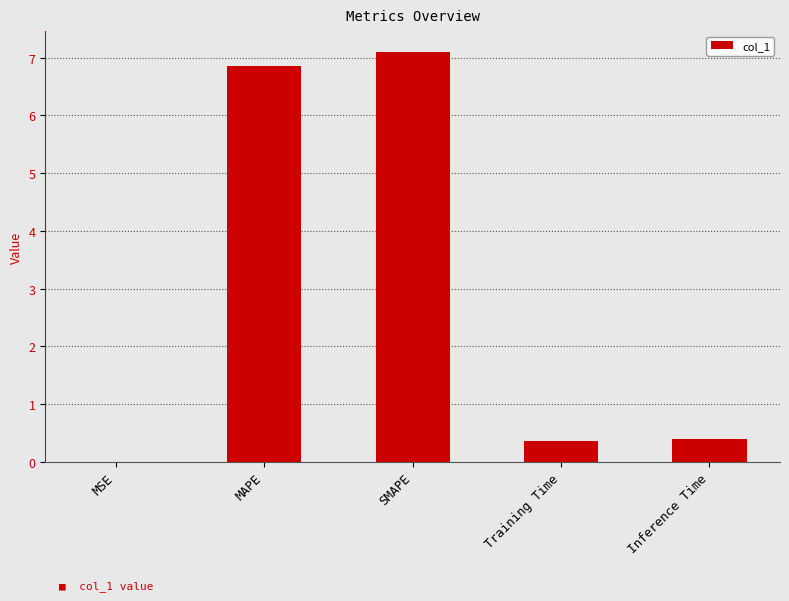

What is the approximate value at MAPE?

6.9